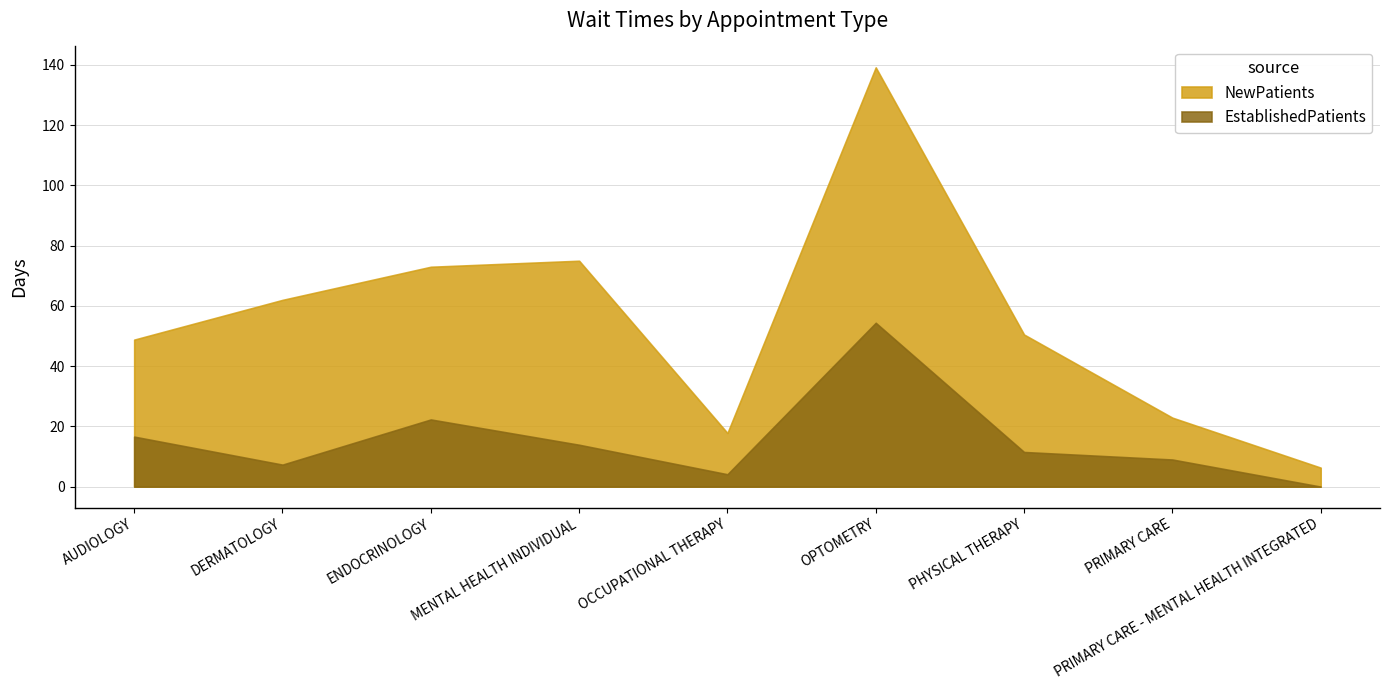

At how many categories does at least one series exceed 77?

1